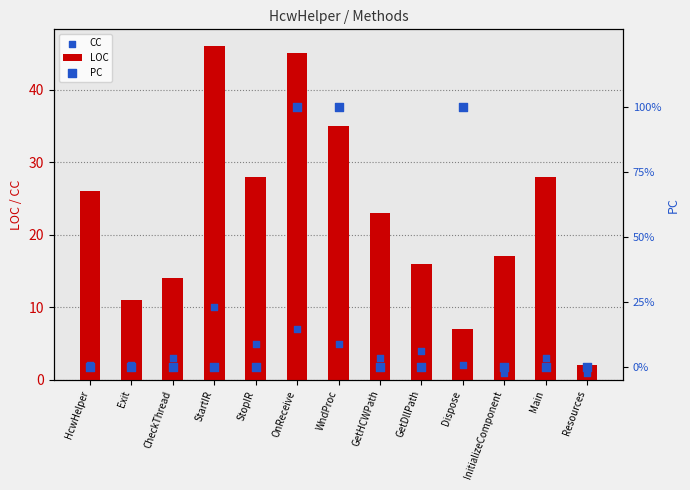

Which series has the largest total across all categories?

LOC